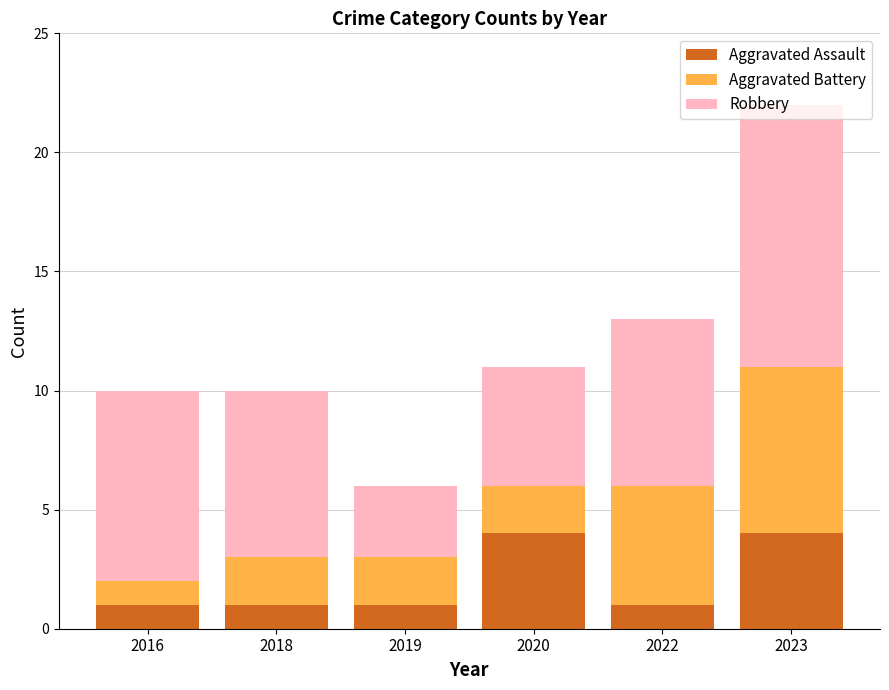

True or false: Aggravated Assault has a value of 1 at 2019.

True